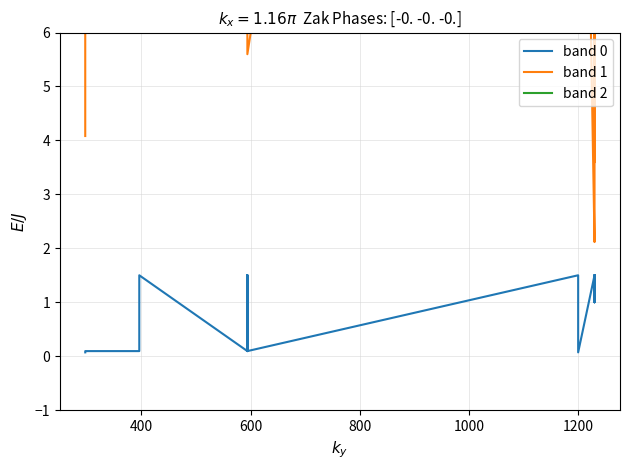

Reading left to right, transcribe all the data shown in this chart.

band 0: 0.1	0.1	0.1	0.1	1.5	1.5	0.1	0.1	1.5	1.5	0.1	1.5	0.1	1.5	0.1	1.5	1.5	1.5	1.5	1.5	1.5	1.5	1.0	1.0	1.5	1.5	1.5	1.5	1.0	1.5
band 1: 4.1	93.9	56.0	56.0	56.0	56.0	18.1	29.8	43.1	29.8	43.1	18.1	5.6	45.2	19.7	2.1	3.6	32.4	16.2	16.2	23.9	18.7	37.8	14.1	37.8	14.1	18.7	3.6	37.8	37.8
band 2: 1440.0	2400.0	4800.0	1080.0	4800.0	1080.0	600.0	600.0	600.0	600.0	600.0	600.0	1320.0	6.0	6.0	6.0	6.0	20.0	30.0	30.0	20.0	6.0	6.0	6.0	6.0	6.0	6.0	6.0	6.0	6.0